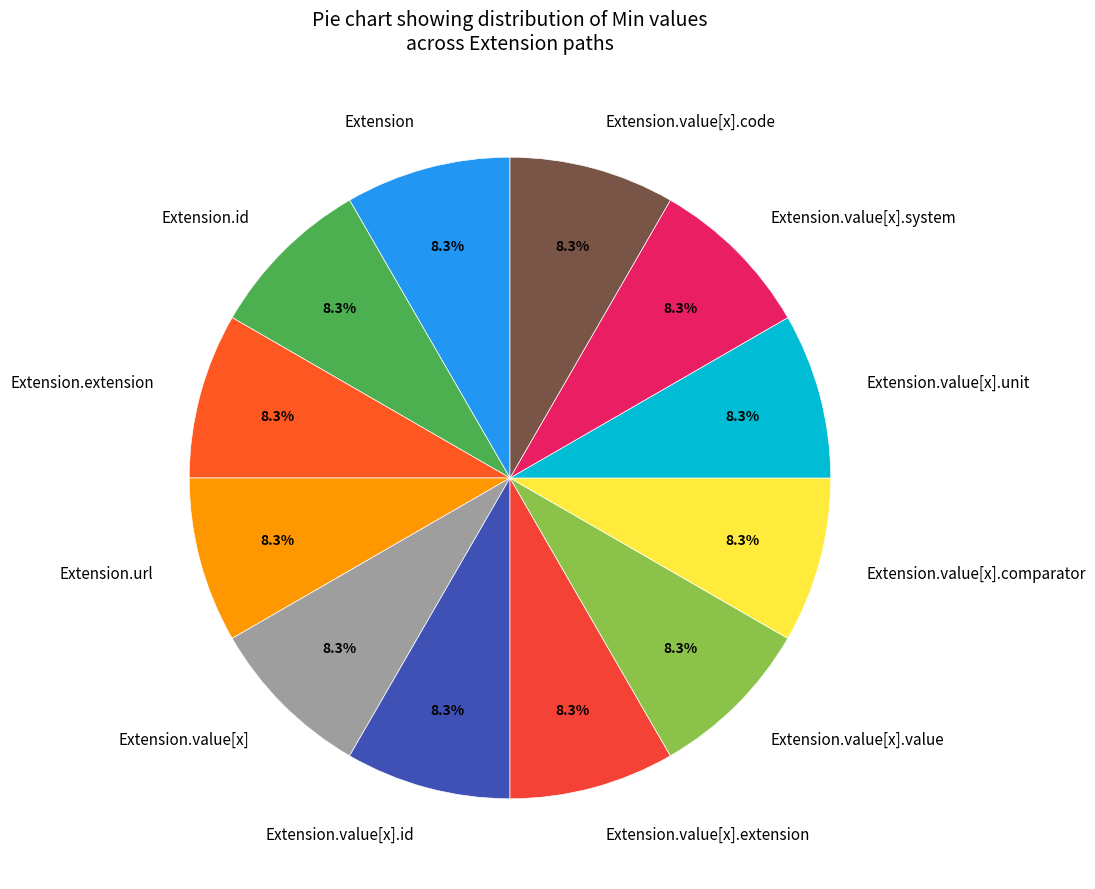

Does any single category account for the majority?

No